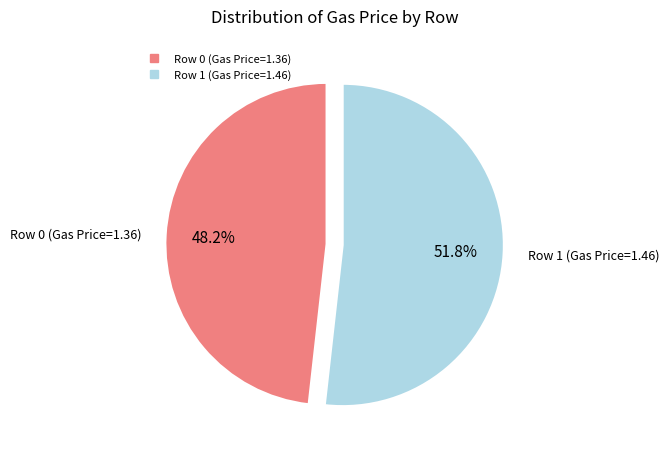

Approximately how many times larger is the value at Row 1 (Gas Price=1.46) compared to Row 0 (Gas Price=1.36)?

1.1